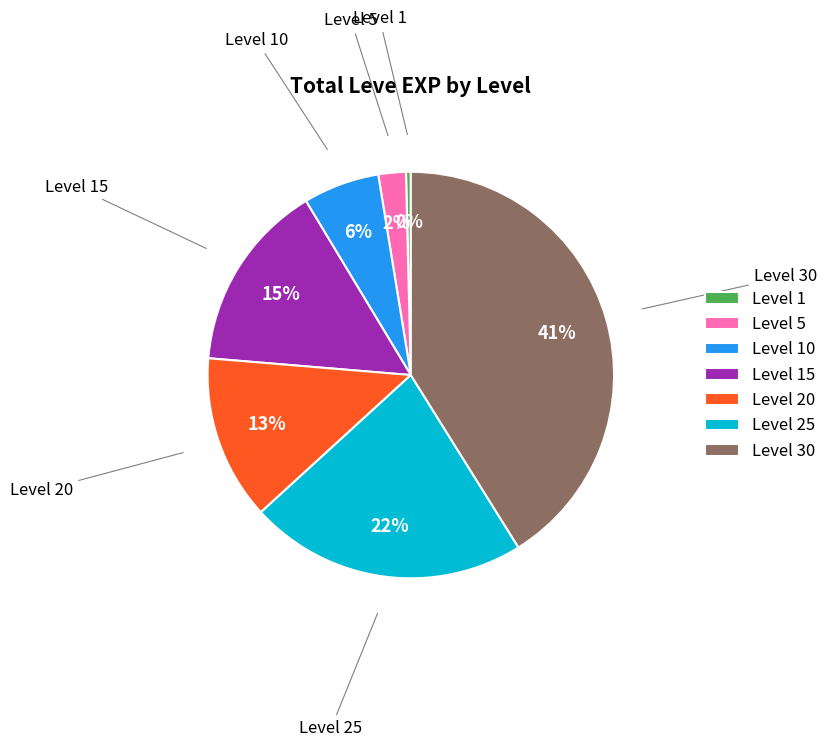

Count the number of slices in the pie.

7